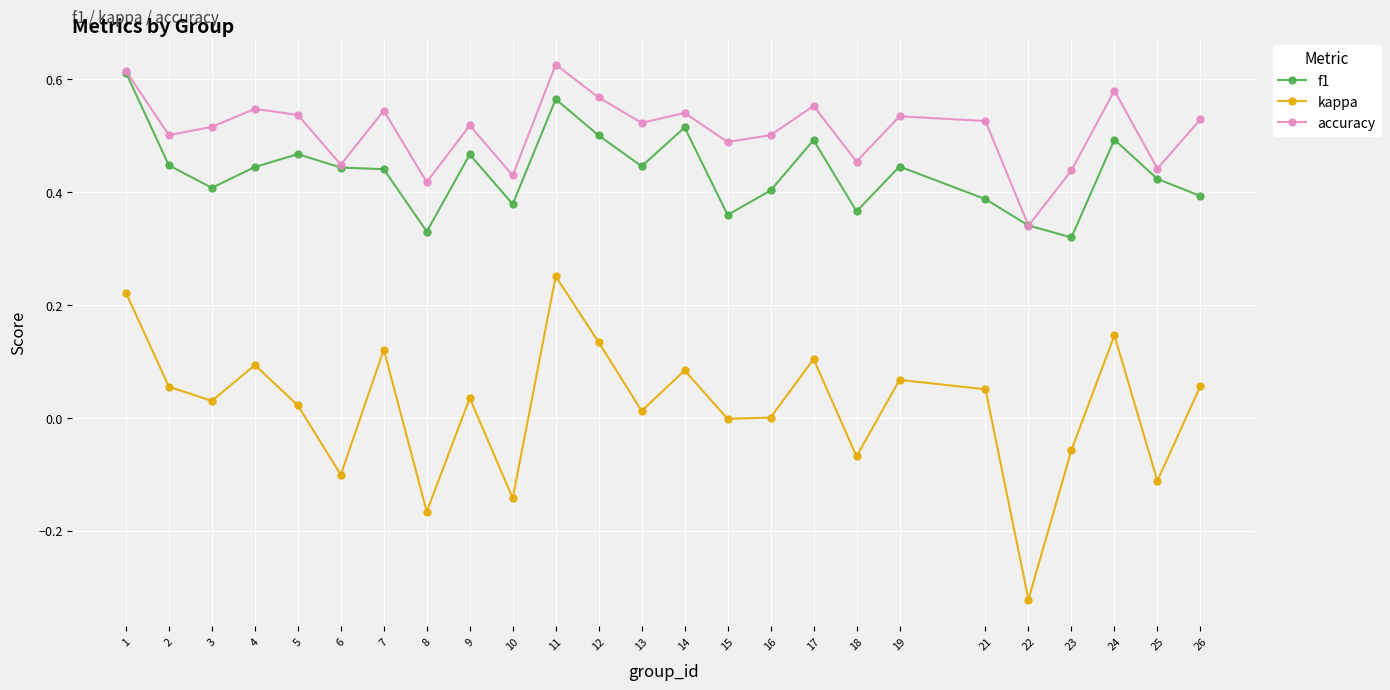

Is it true that kappa equals -0.2 at 6?

False